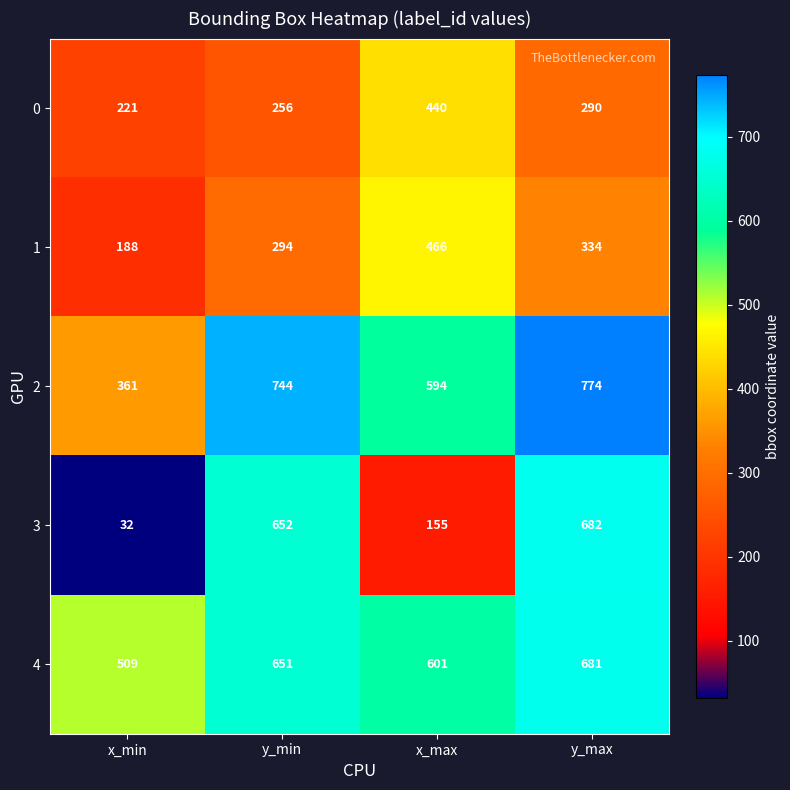

What is the sum of all 0 values?

1207